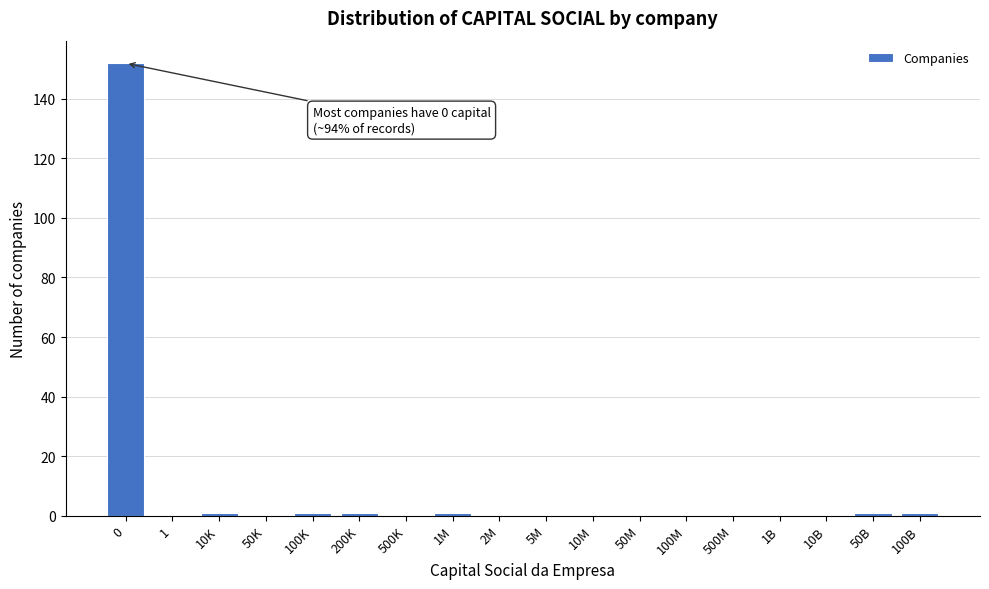

Reading left to right, transcribe all the data shown in this chart.

0=152	1=0	10K=1	50K=0	100K=1	200K=1	500K=0	1M=1	2M=0	5M=0	10M=0	50M=0	100M=0	500M=0	1B=0	10B=0	50B=1	100B=1